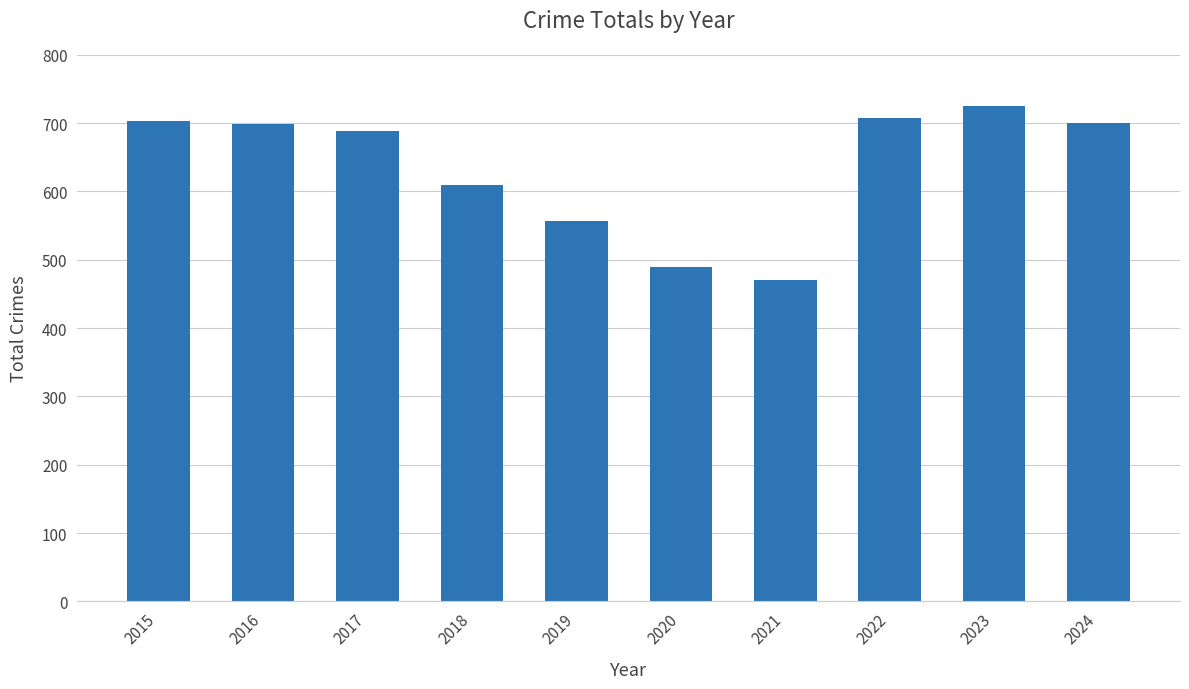

What is the ratio of the value at 2023 to the value at 2021?

1.5